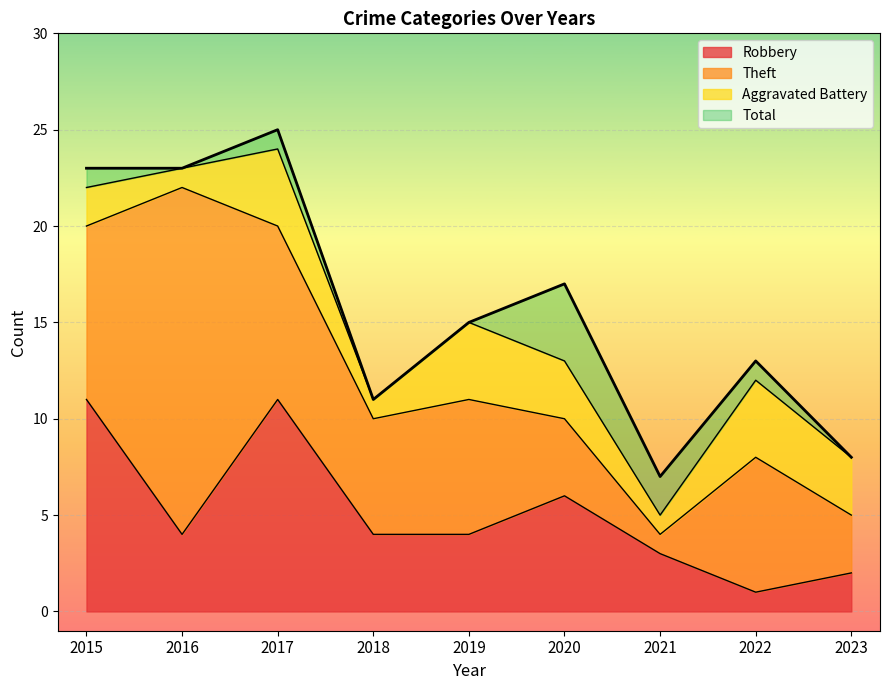

Is it true that Robbery equals 1 at 2021?

False